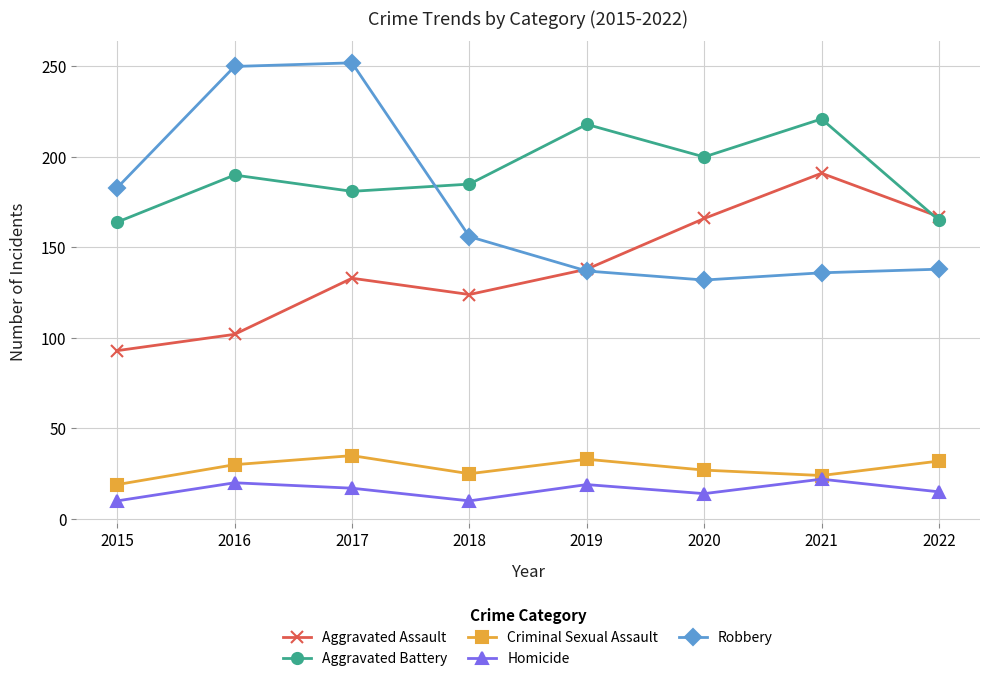

Rank the series at 2020 from highest to lowest value.

Aggravated Battery, Aggravated Assault, Robbery, Criminal Sexual Assault, Homicide